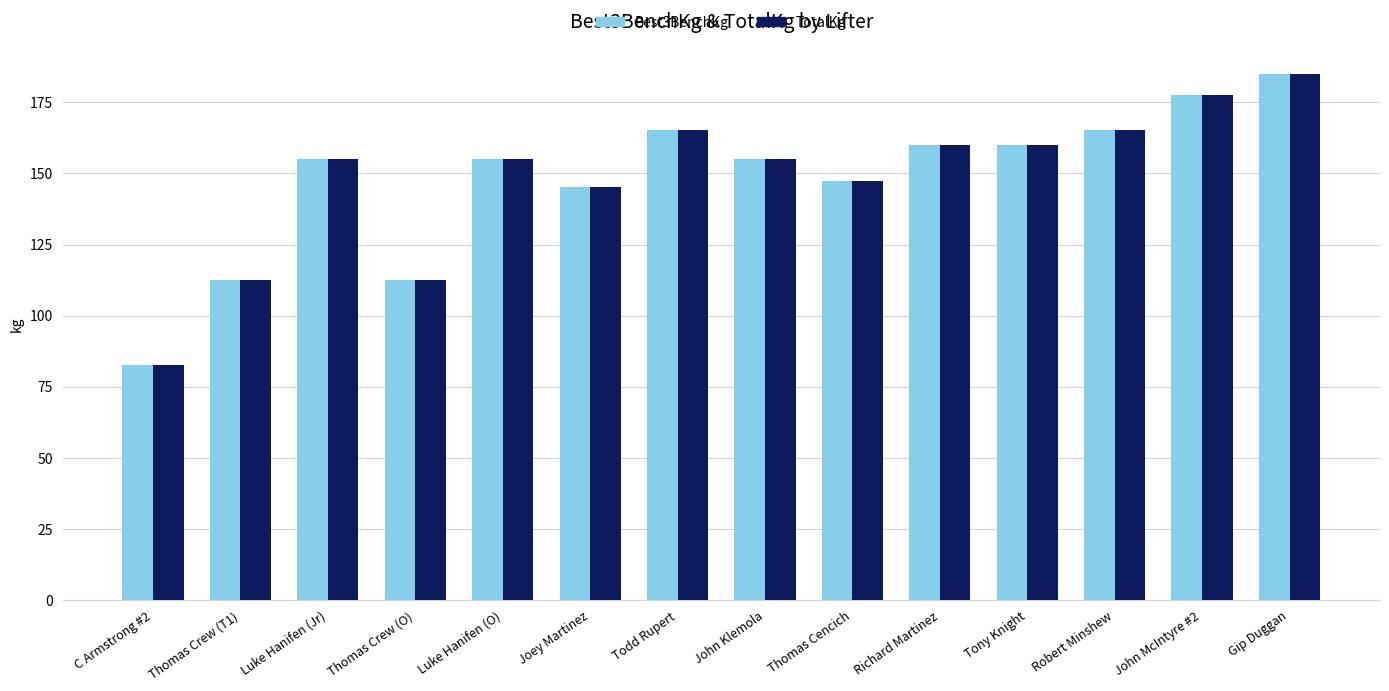

True or false: TotalKg has a value of 160.1 at Tony Knight.

True